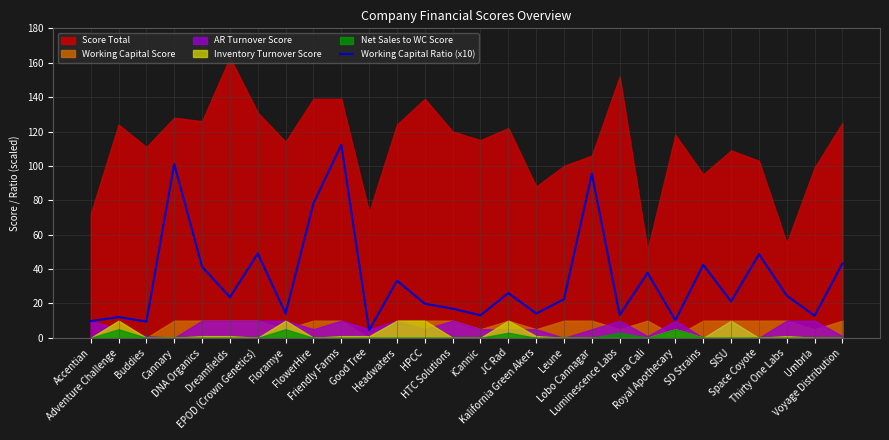

What is the highest value of the Working Capital Ratio (x10) series?

112.3